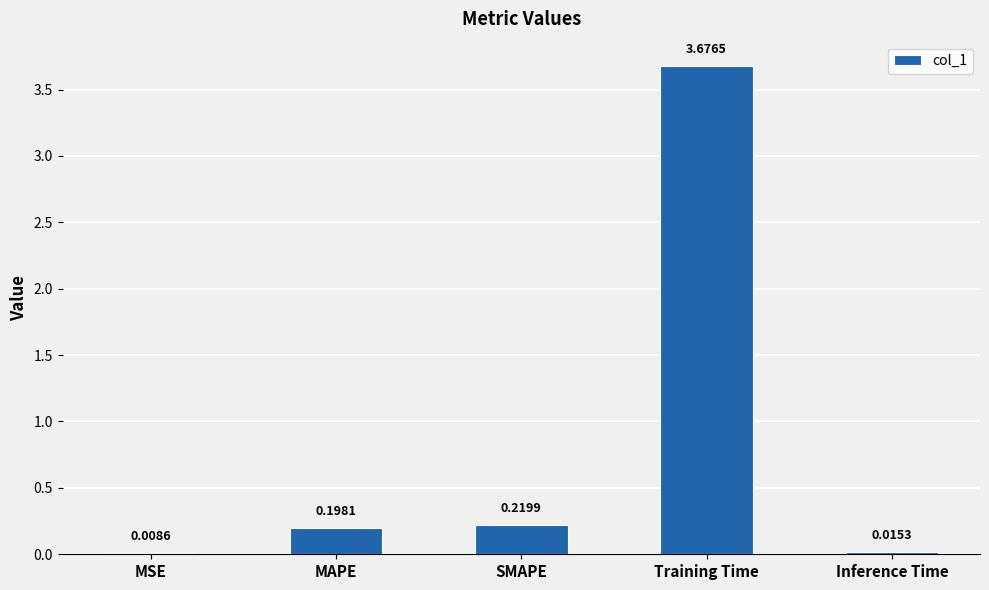

Which has a higher value, SMAPE or Inference Time?

SMAPE